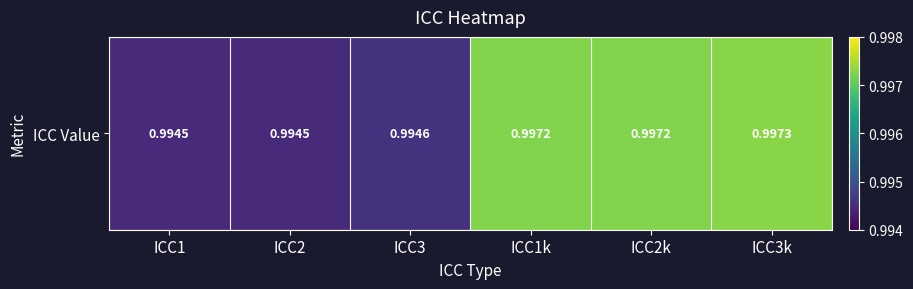

List the labels in order of value, largest first.

ICC3k, ICC2k, ICC1k, ICC3, ICC2, ICC1